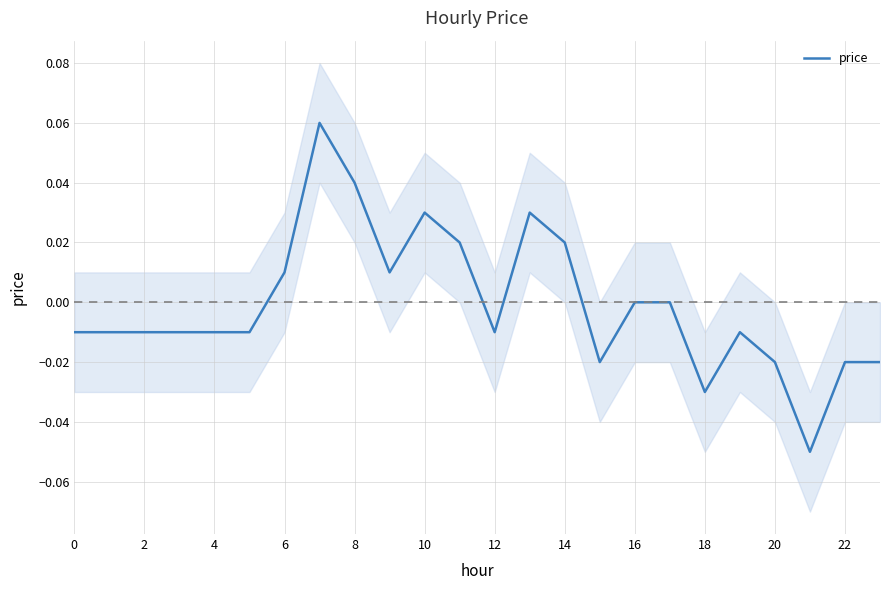

At which category does the chart reach its minimum across all series?

21